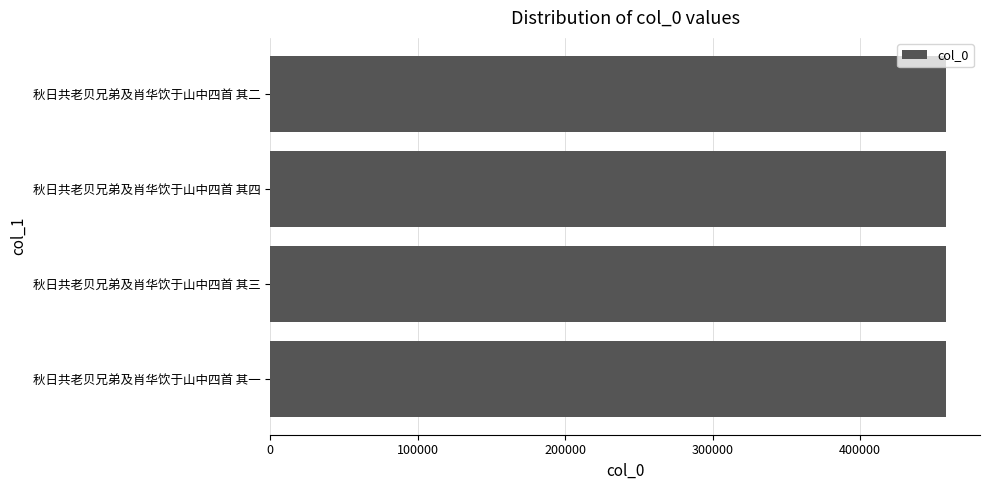

Read the value at 秋日共老贝兄弟及肖华饮于山中四首 其四.

458357